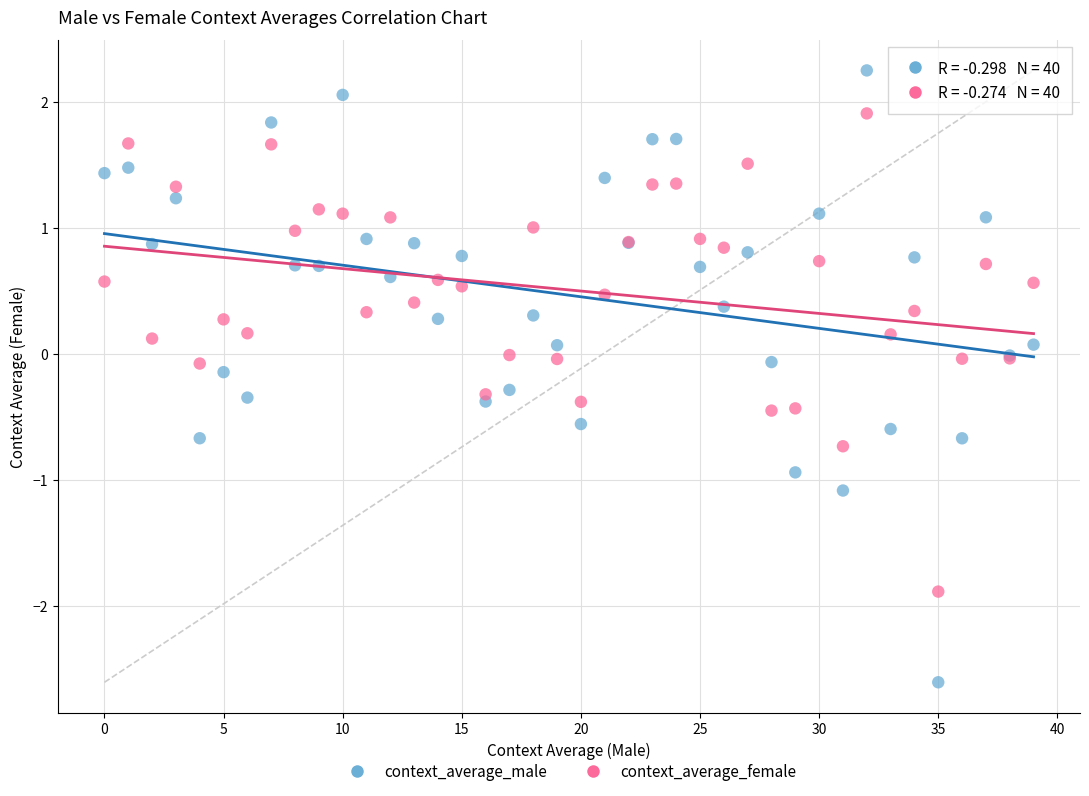

Which series has the largest Y range (max minus min)?

context_average_male